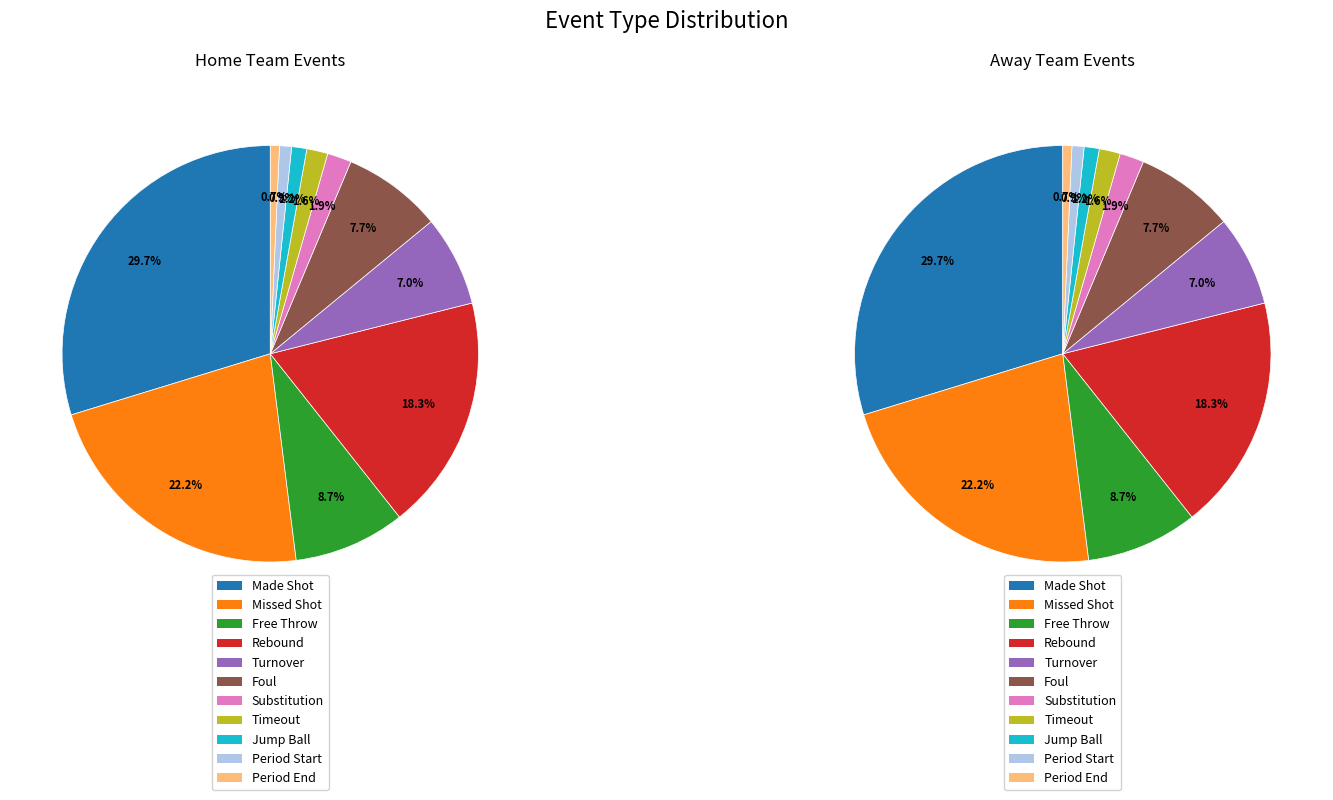

To the nearest percent, what is the average slice percentage?

9%